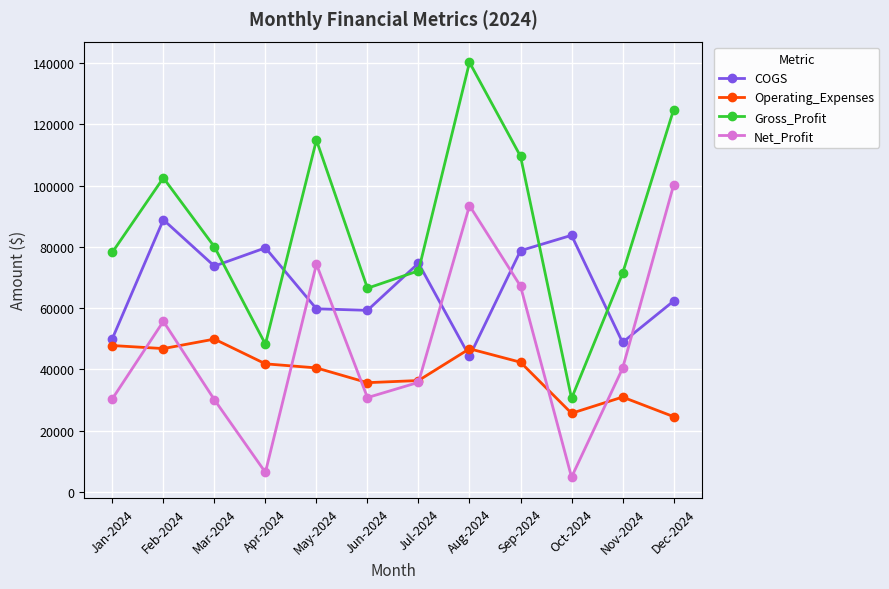

What is the minimum value shown in the chart?

4844